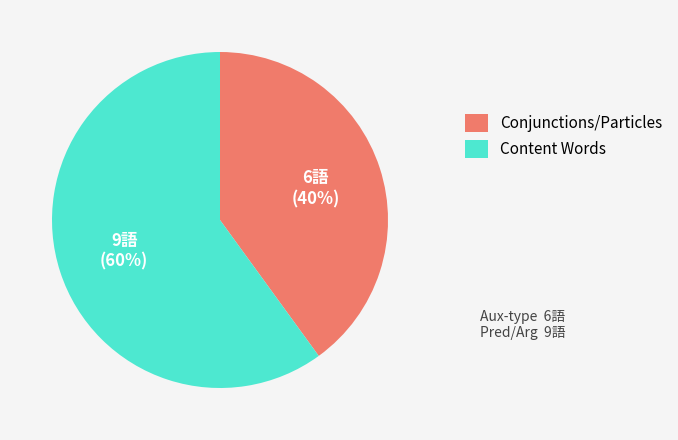

Rank the categories by value from highest to lowest.

Content Words, Conjunctions/Particles